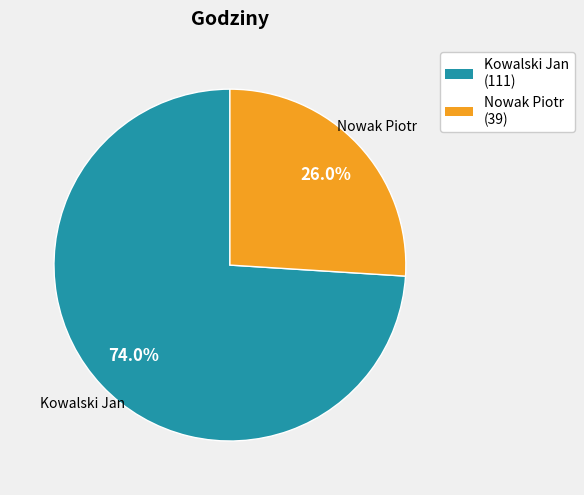

Approximately how many times larger is the value at Kowalski Jan compared to Nowak Piotr?

2.8